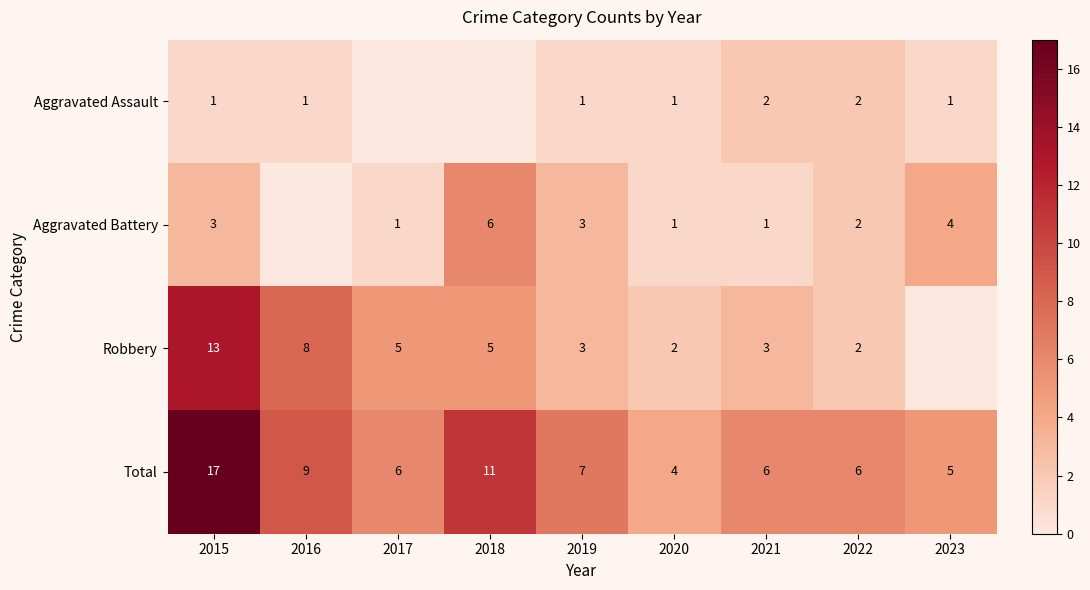

The value of Total at 2021 is 8. True or false?

False